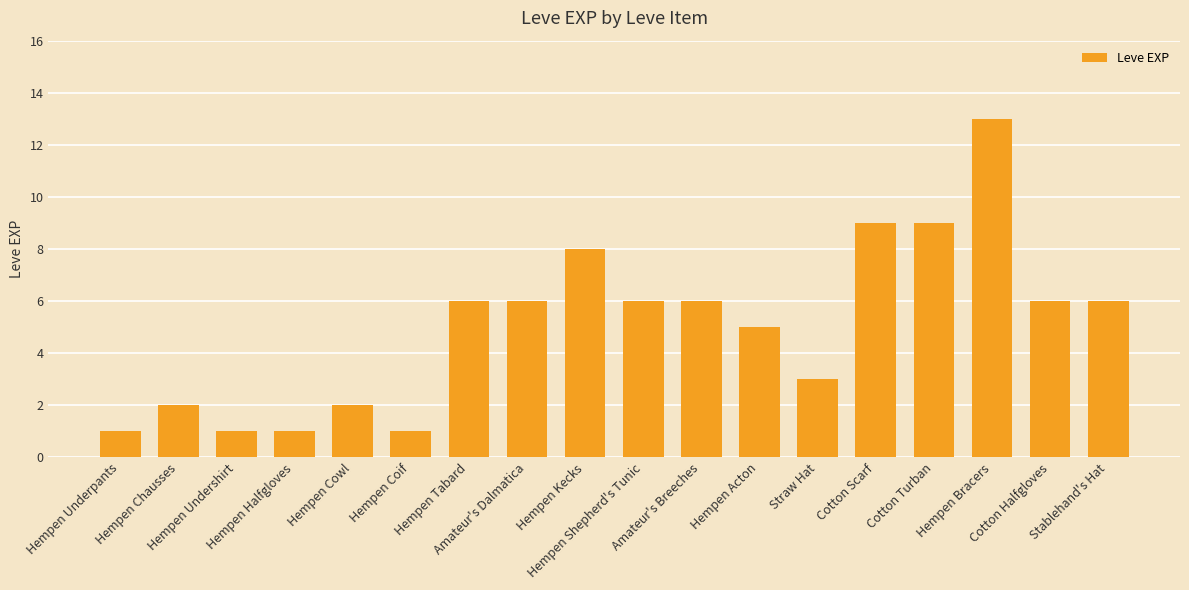

Which category has the highest value across all series?

Hempen Bracers